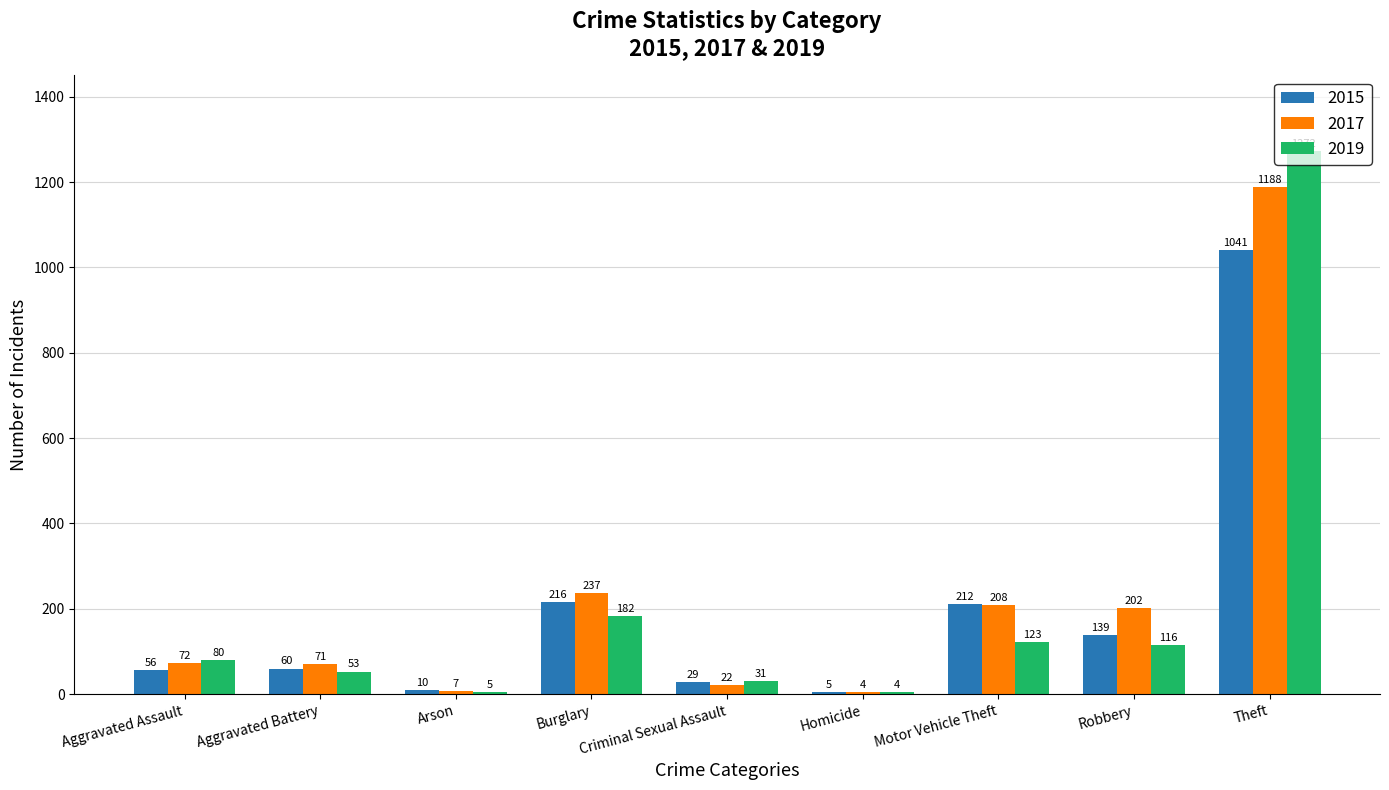

What is the sum of the 2015 values at Arson and Aggravated Battery?

70